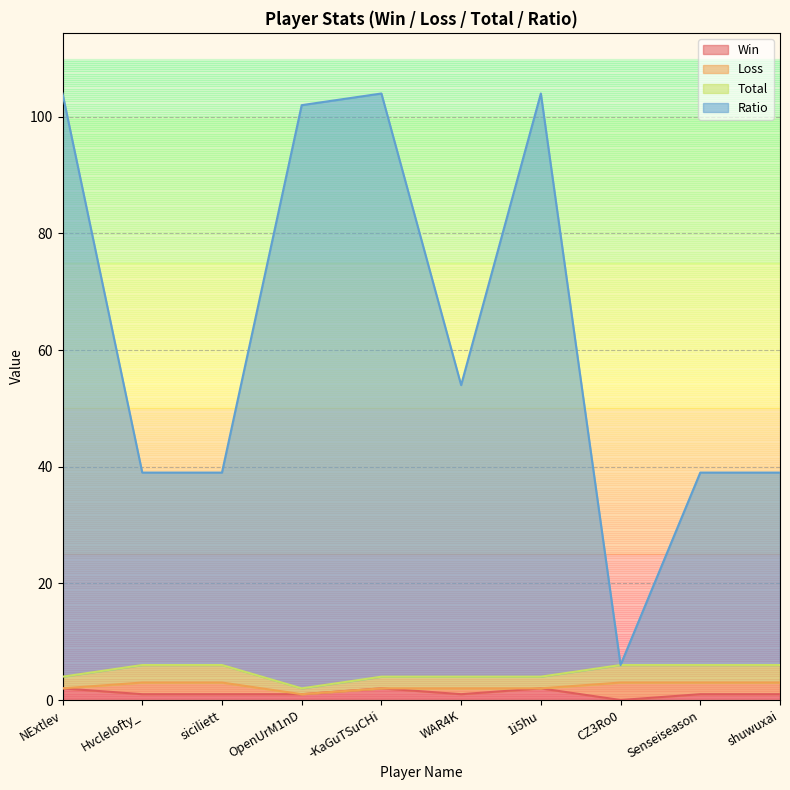

What is the value of the Total point at the 2nd from the left?

3